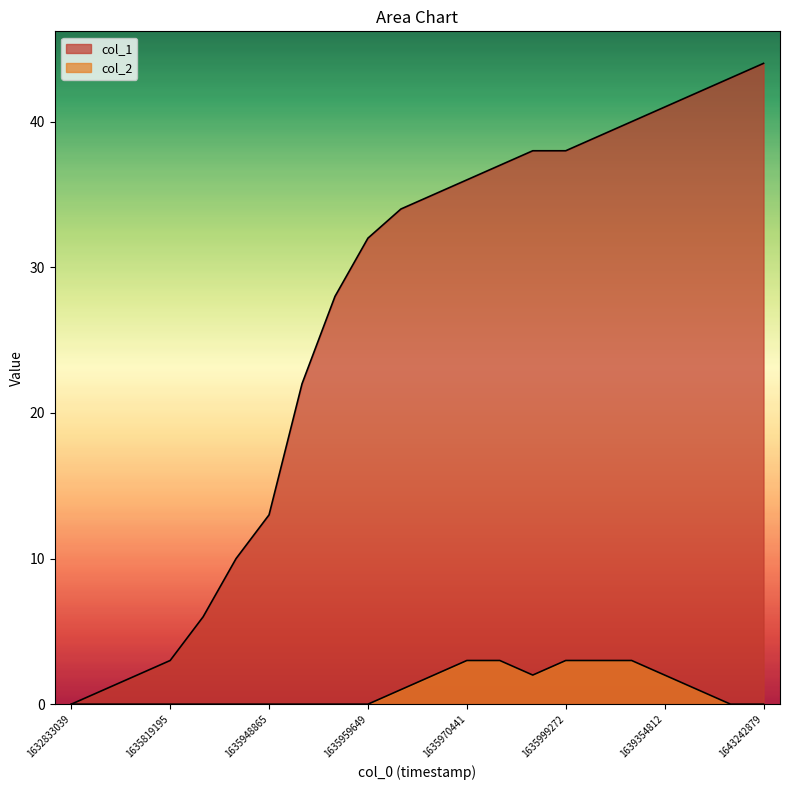

Which series has the widest spread of values?

col_1